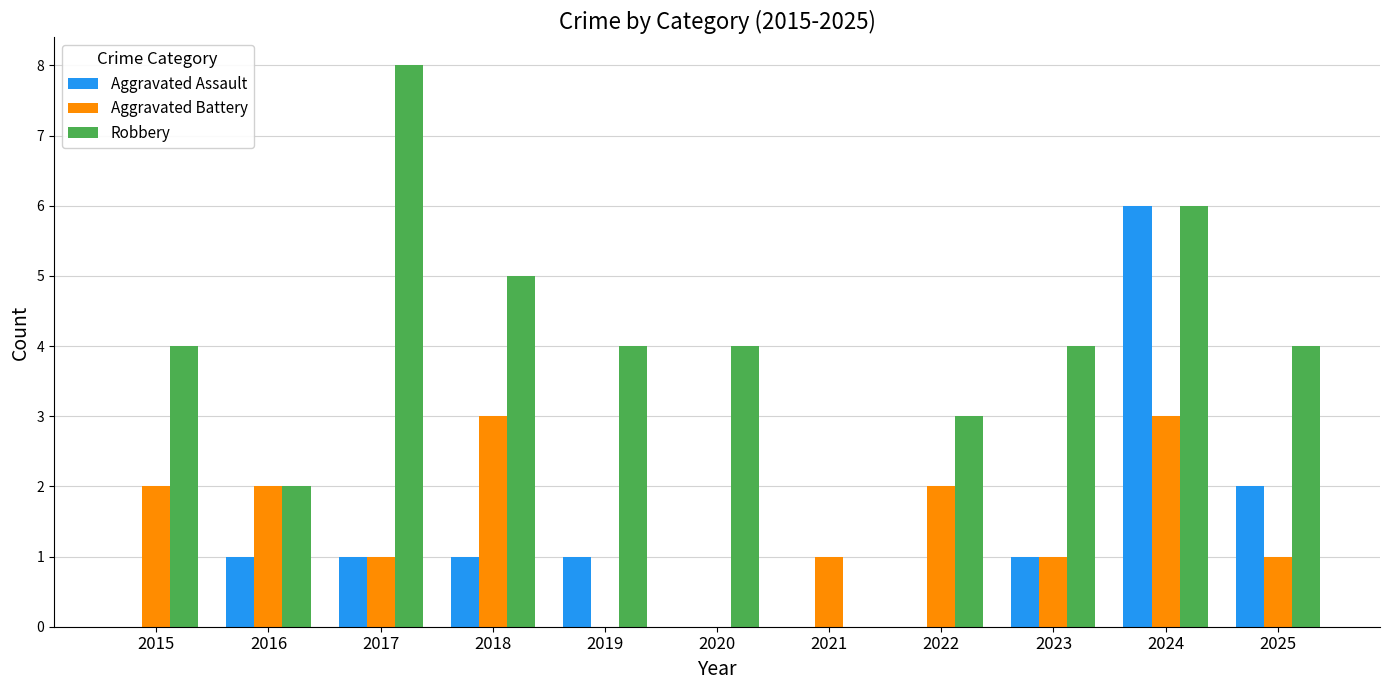

What is the greatest value displayed?

8